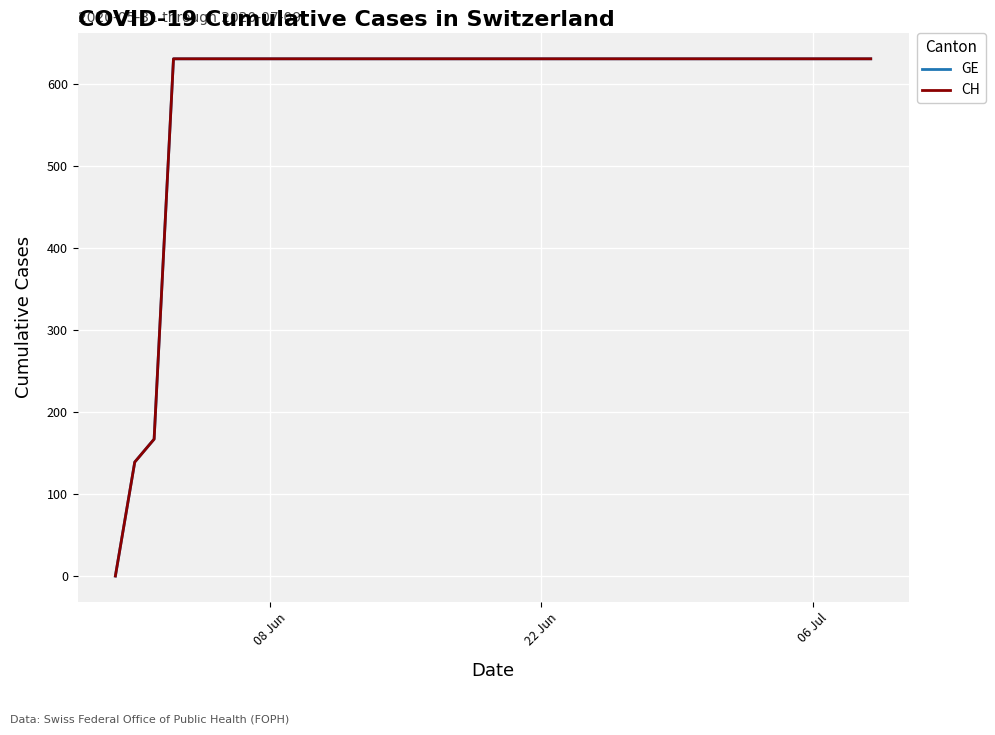

What is the value of the CH point at the 12th from the left?

631